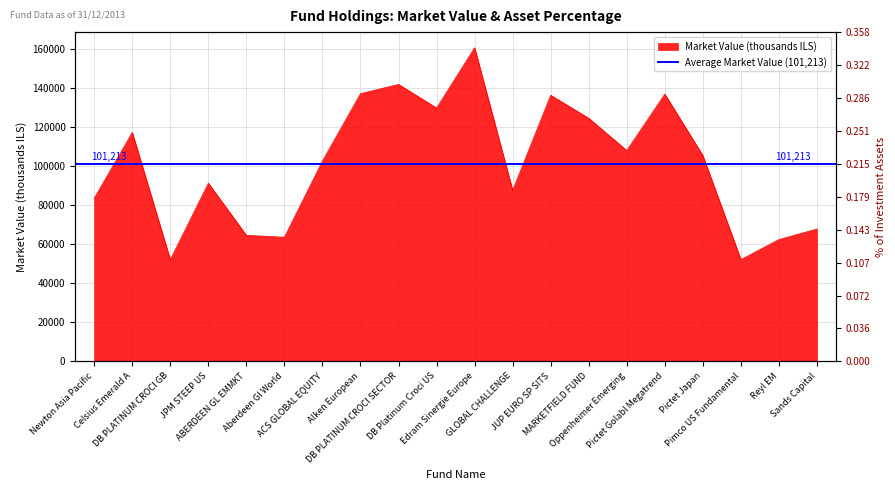

How many values are below 105380?

10